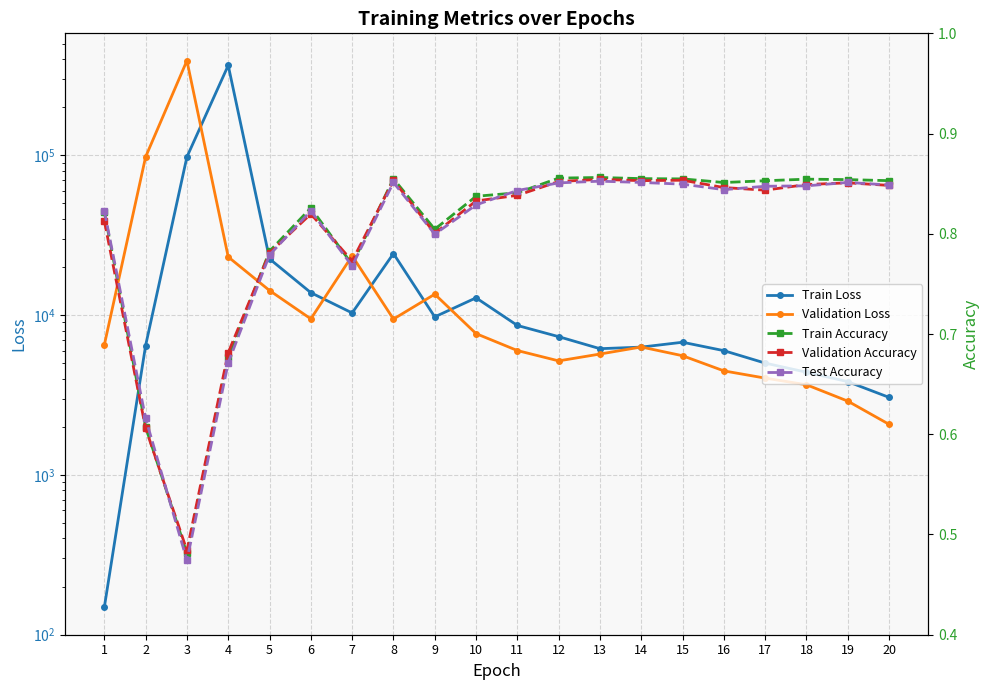

Which label corresponds to the largest value in the chart?

3